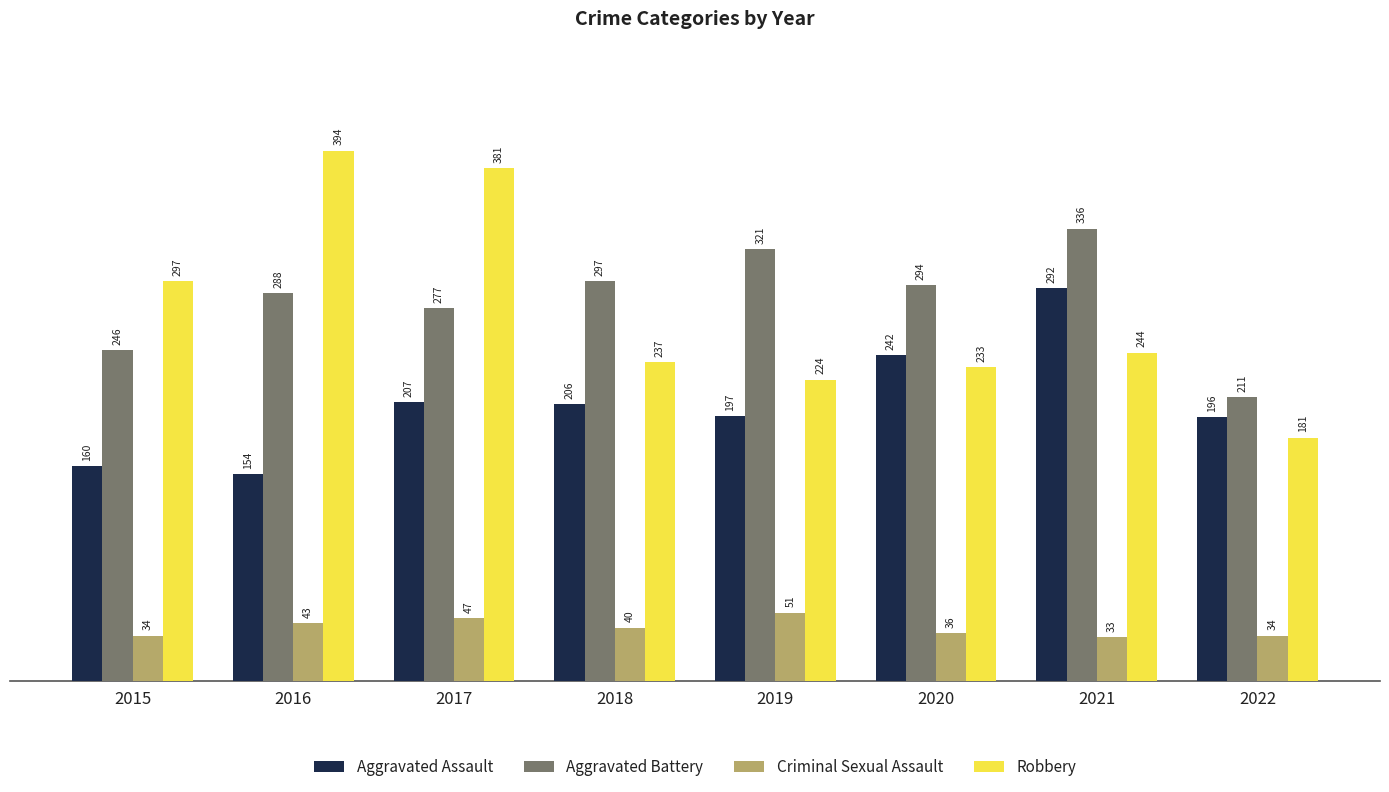

At how many categories does at least one series exceed 150?

8